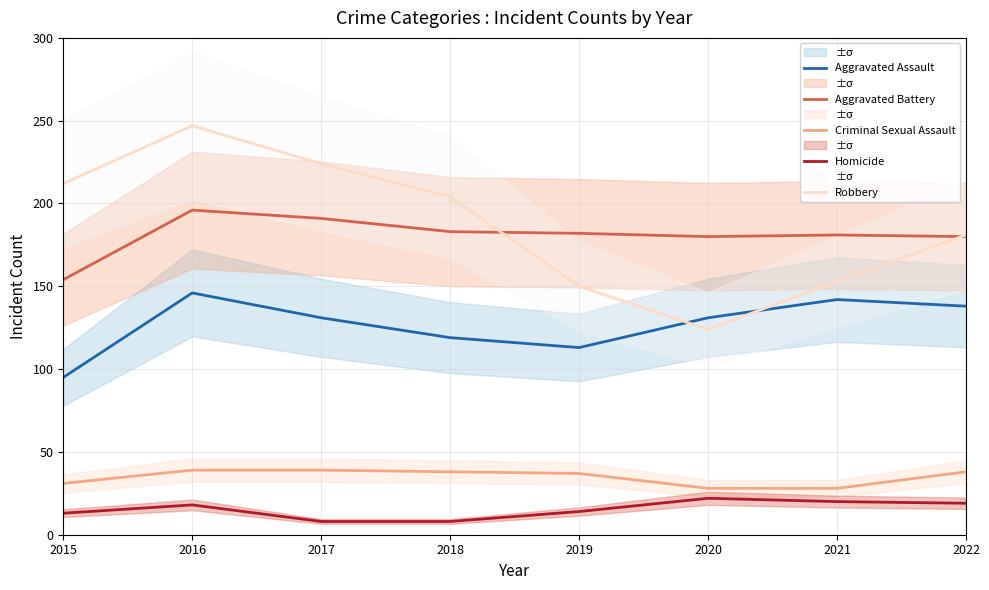

How many data points in Homicide are less than 18?

4